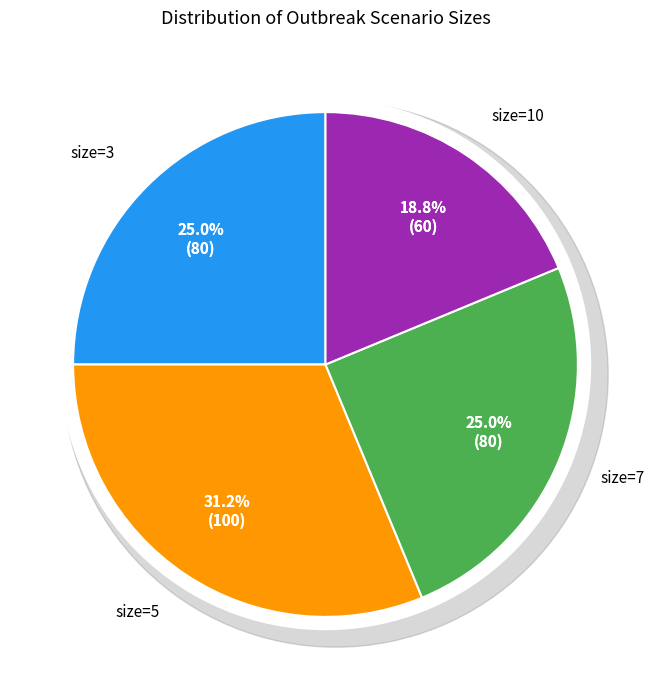

Is there a majority slice in this chart?

No